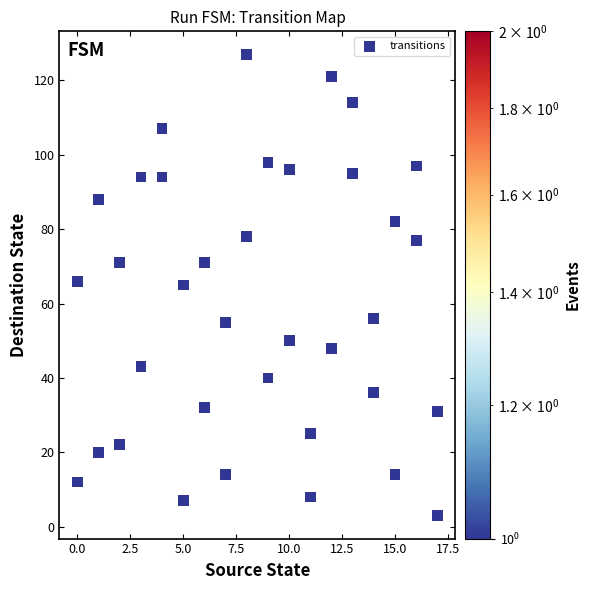

What is the range of Y values (max minus min)?

124